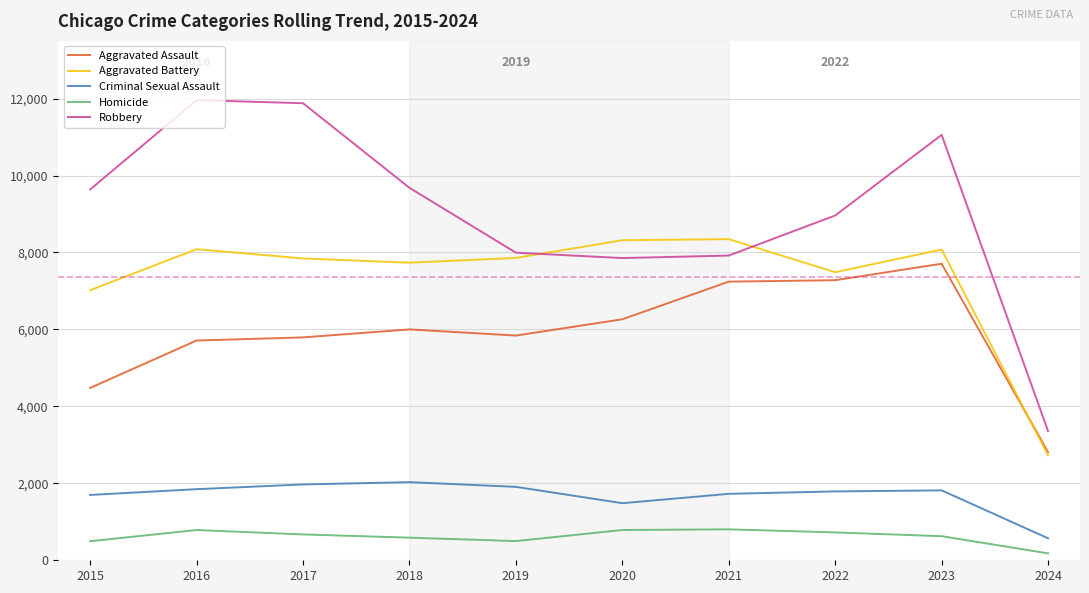

Is it true that Aggravated Assault equals 3842 at 2016?

False